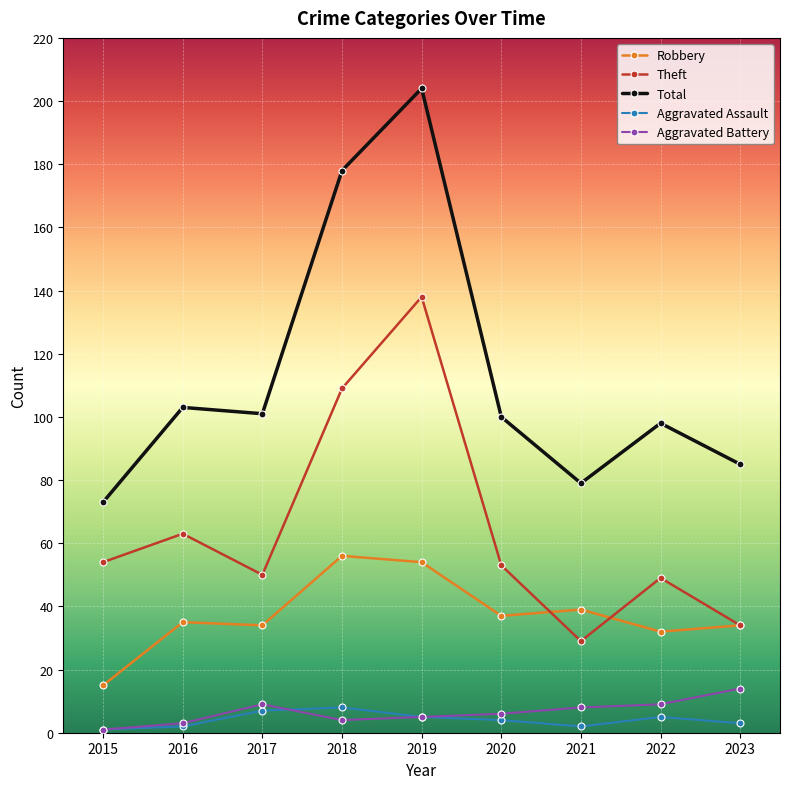

Where does the Total series first go above 100?

2016